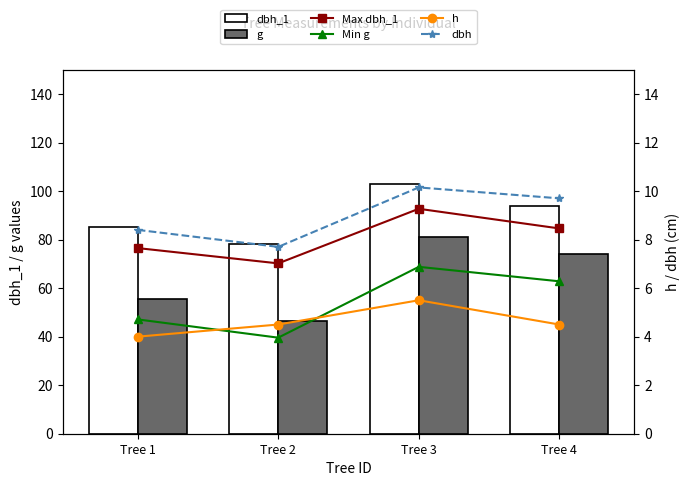

What is the difference between the highest and lowest values at Tree 2?

73.5